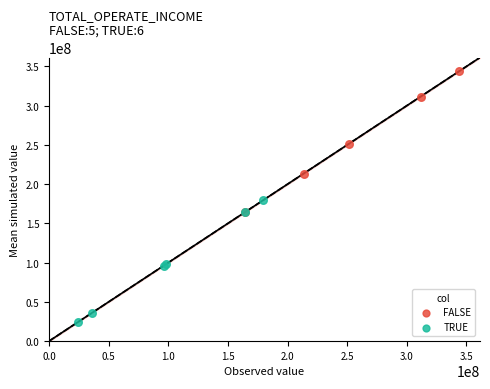

Which series contains the highest Y value?

FALSE